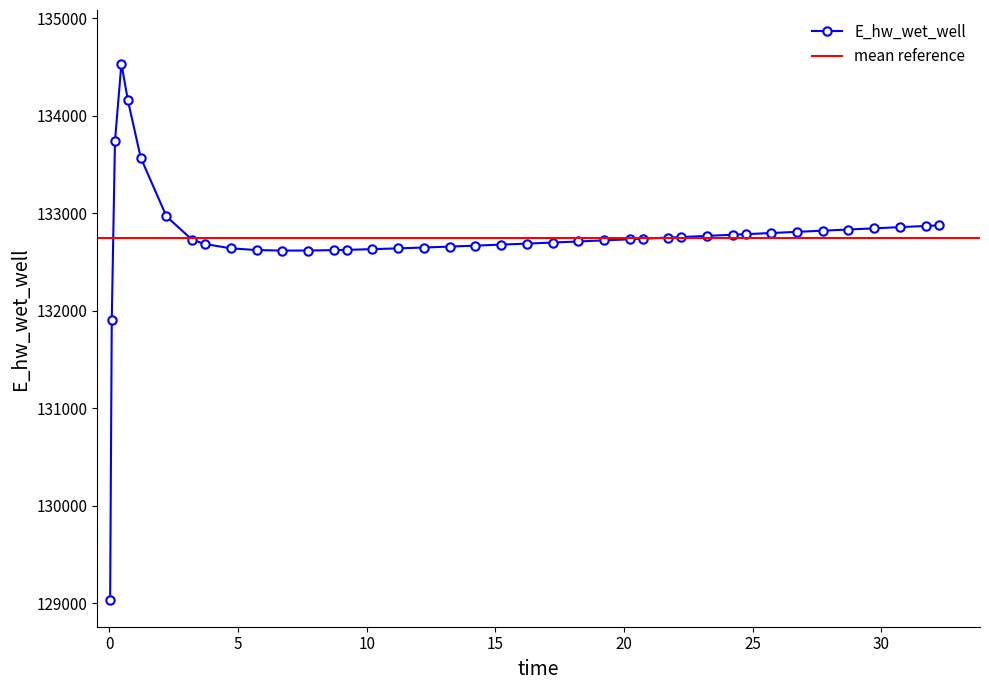

What is the minimum value for E_hw_wet_well?

129036.1